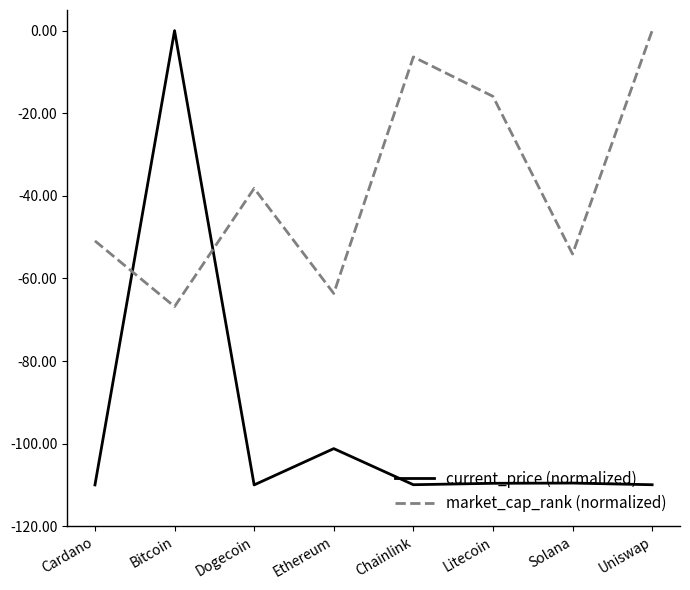

Where is the first local minimum for market_cap_rank (normalized)?

Bitcoin